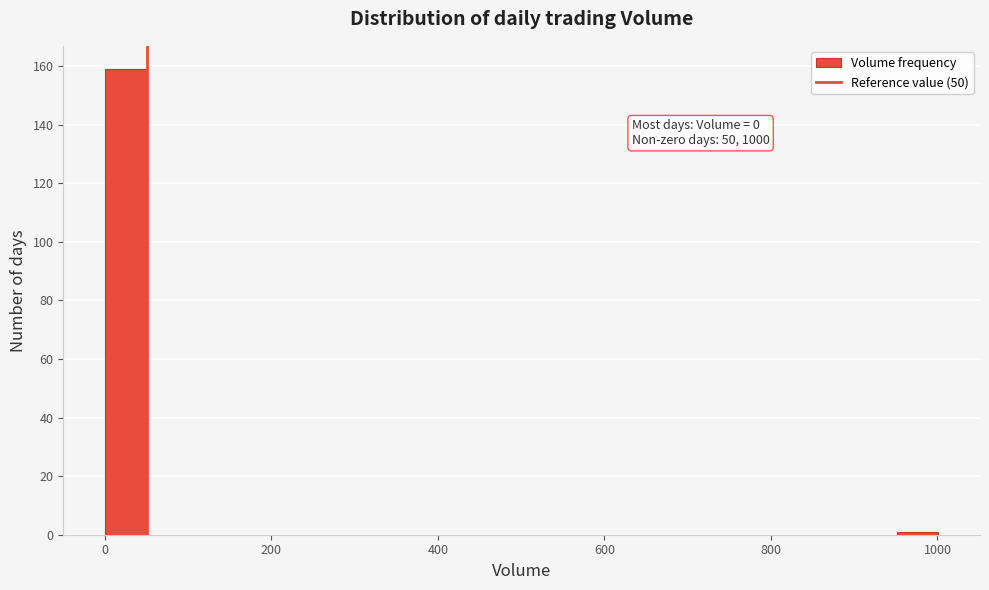

Around what value on the x-axis is the tallest bar? Give the approximate position of its centre, as read against the axis.

20